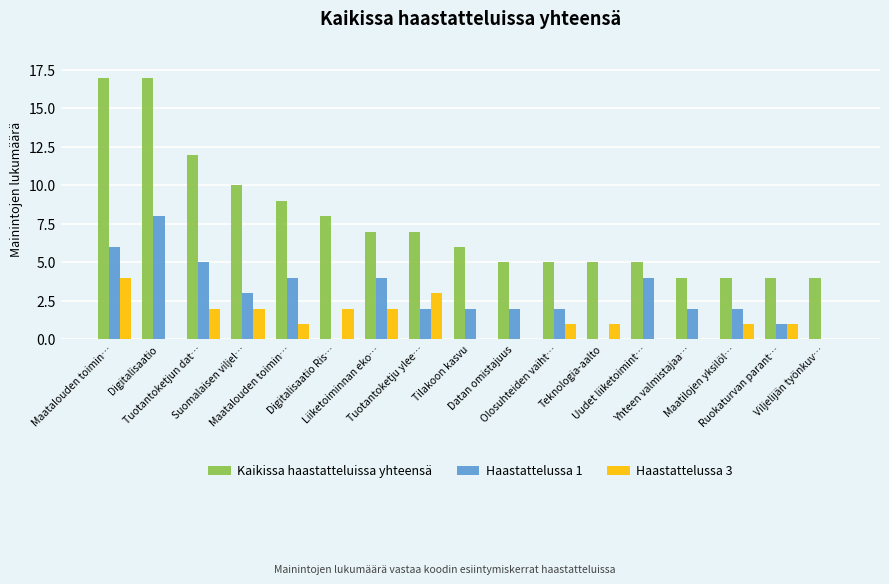

What are all the series names shown in the legend?

Kaikissa haastatteluissa yhteensä, Haastattelussa 1, Haastattelussa 3